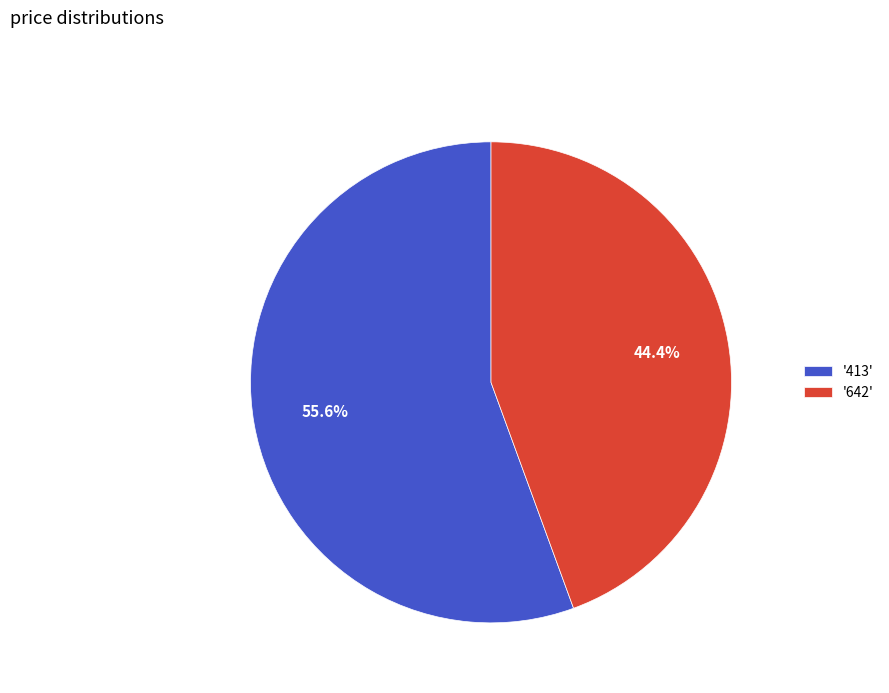

To the nearest percent, what is the average slice percentage?

50%